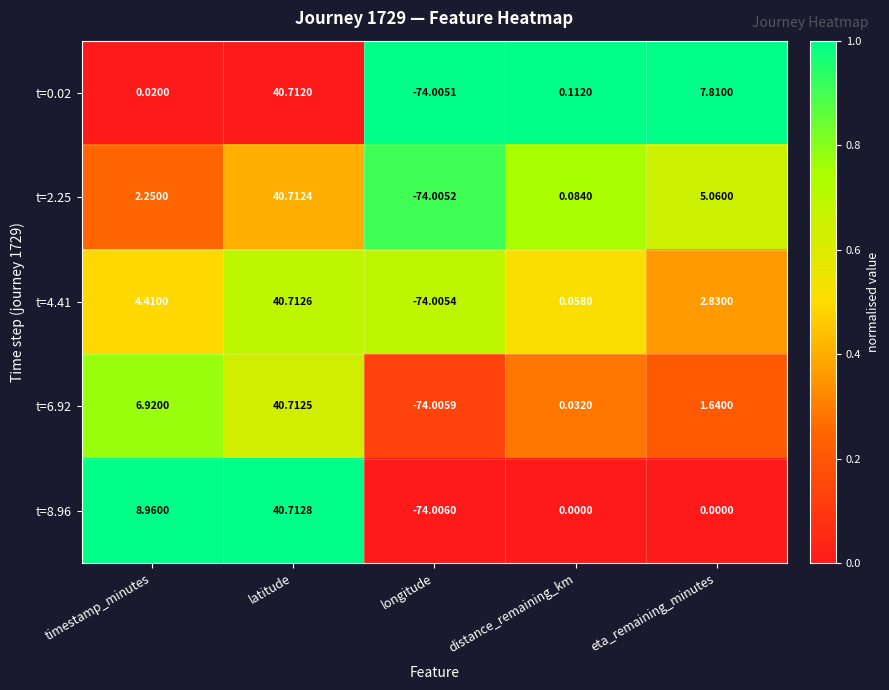

Is the value of t=8.96 at eta_remaining_minutes greater than the value of t=6.92 at longitude?

Yes